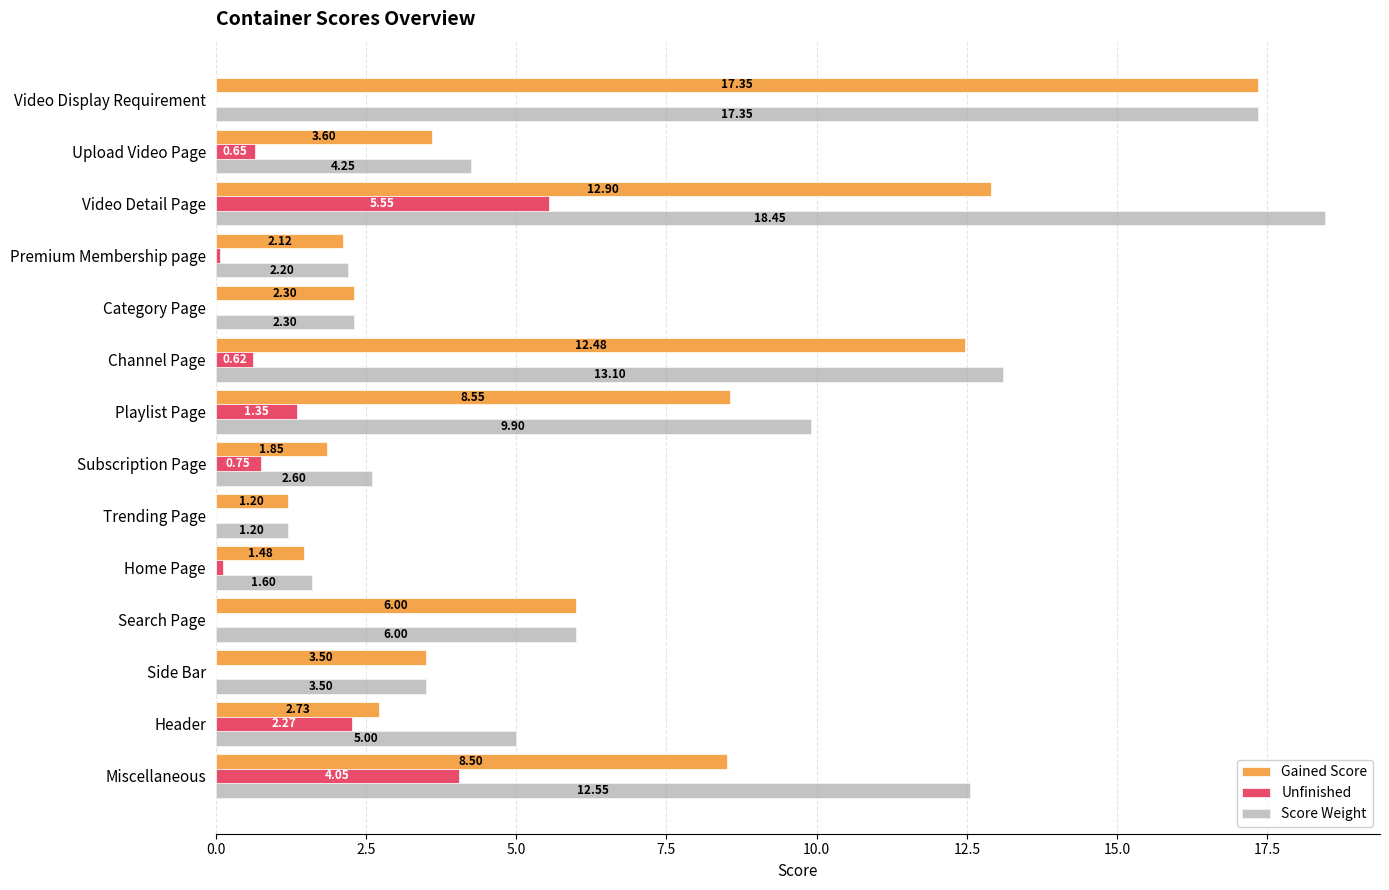

At which category is the sum across all series the highest?

Video Detail Page